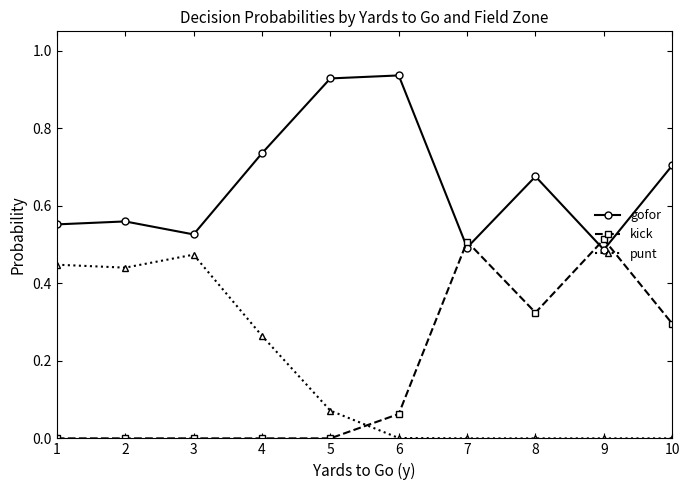

True or false: gofor has more than 0 interior local peaks.

True